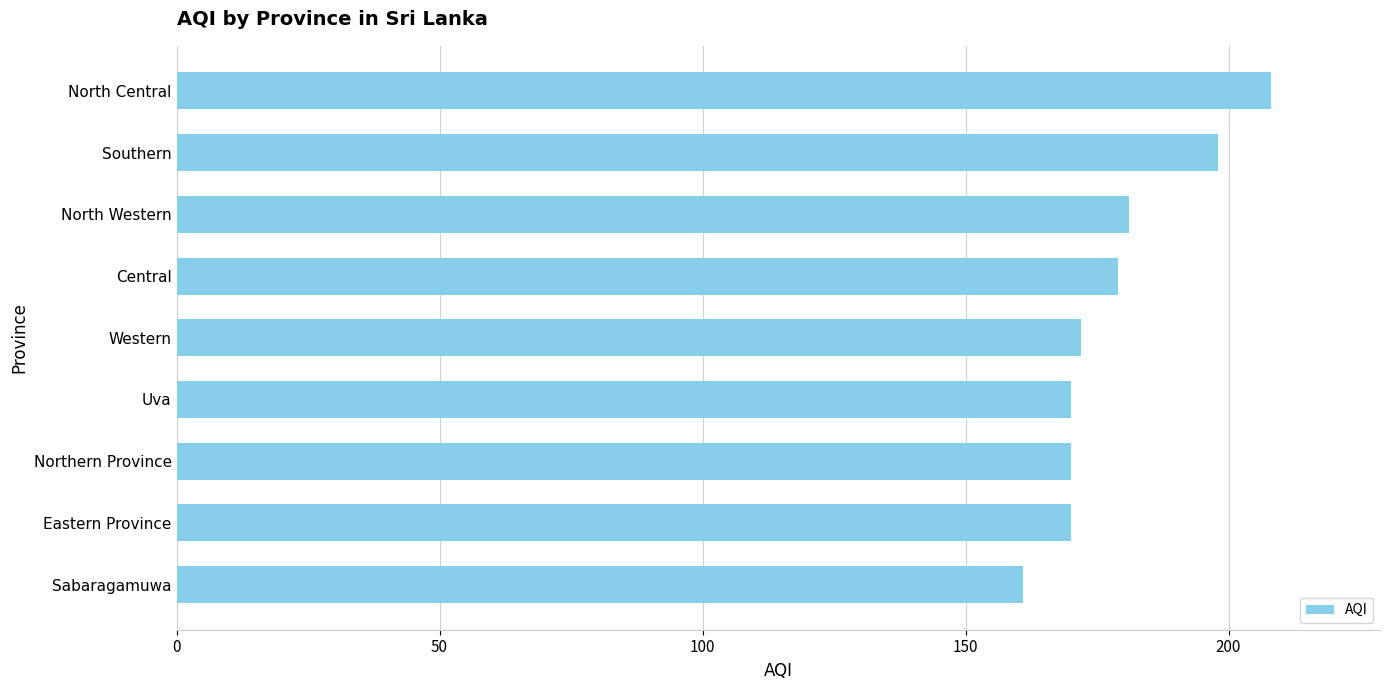

The chart shows a value of 280 at Northern Province. True or false?

False